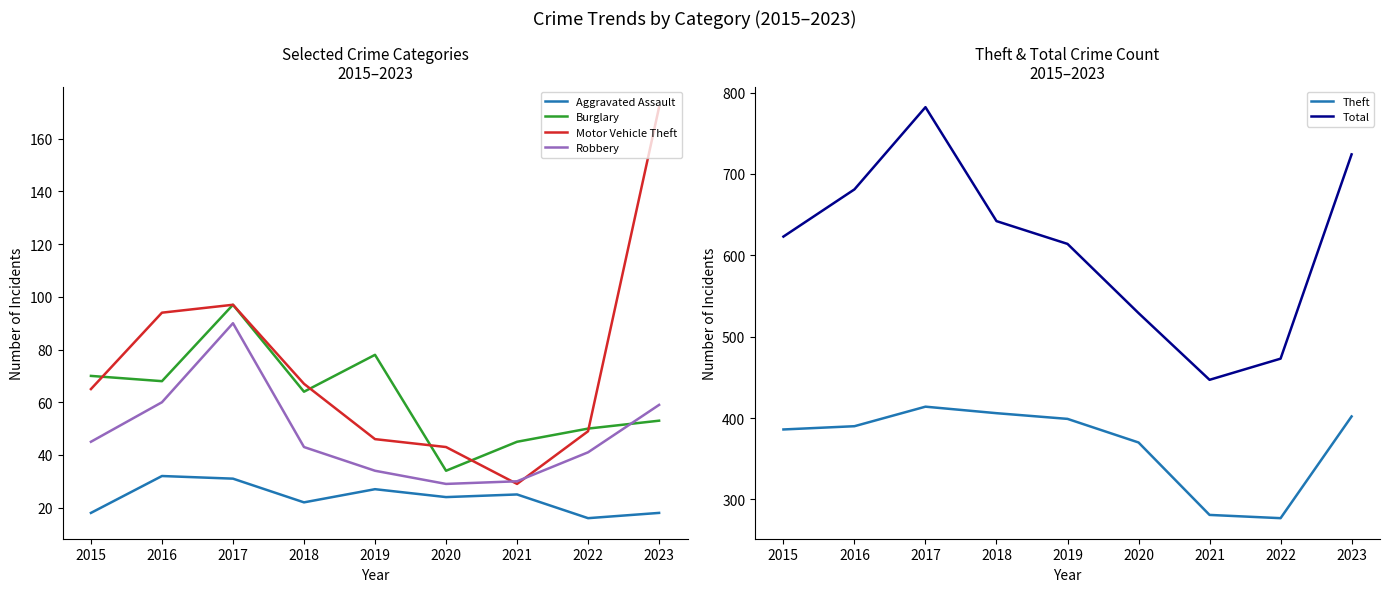

The Theft series shows 386 at 2015. True or false?

True